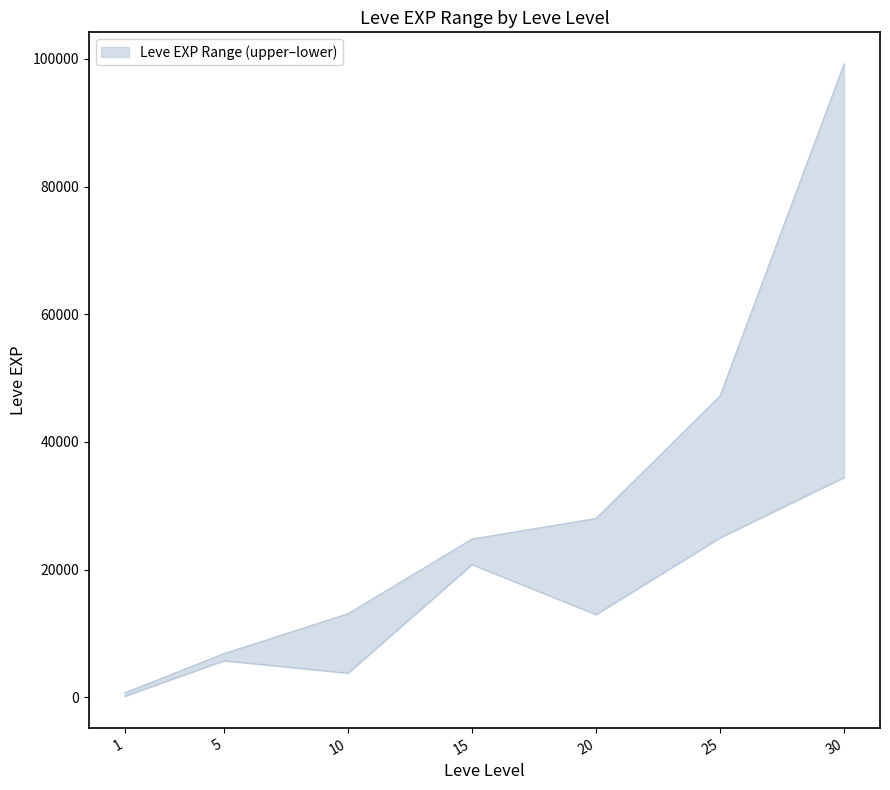

What value does the lower series have at 5?

5730